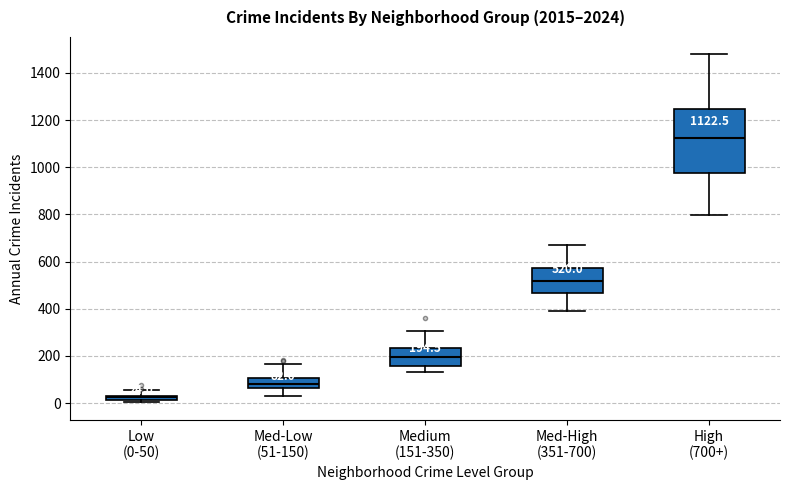

Which box has the lowest median line?

Low (0-50)